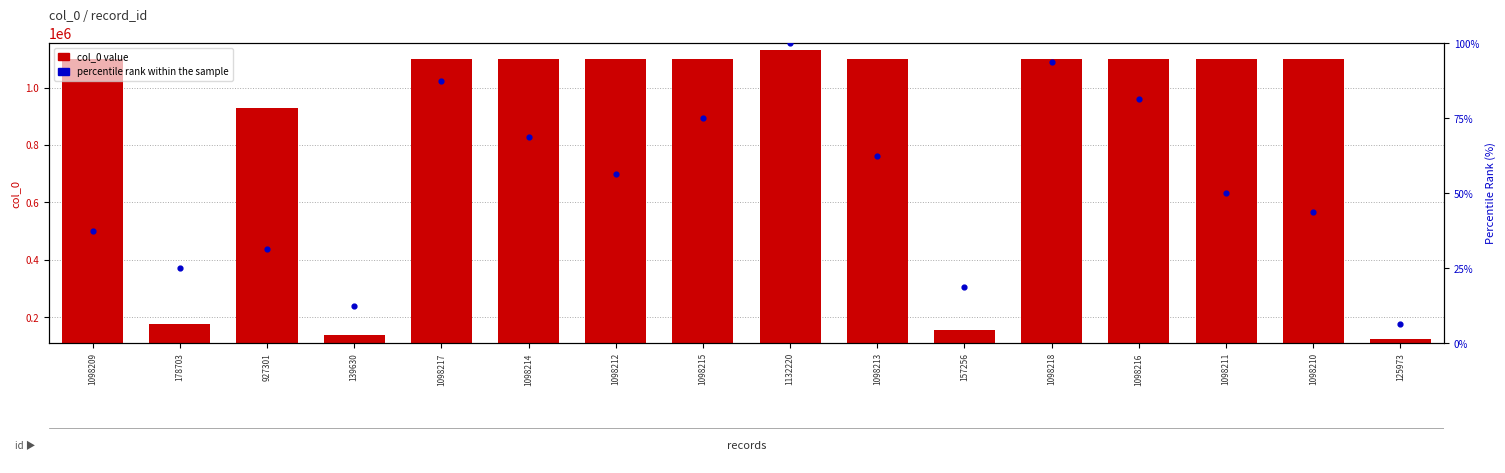

At which category is the sum across all series the highest?

1132220